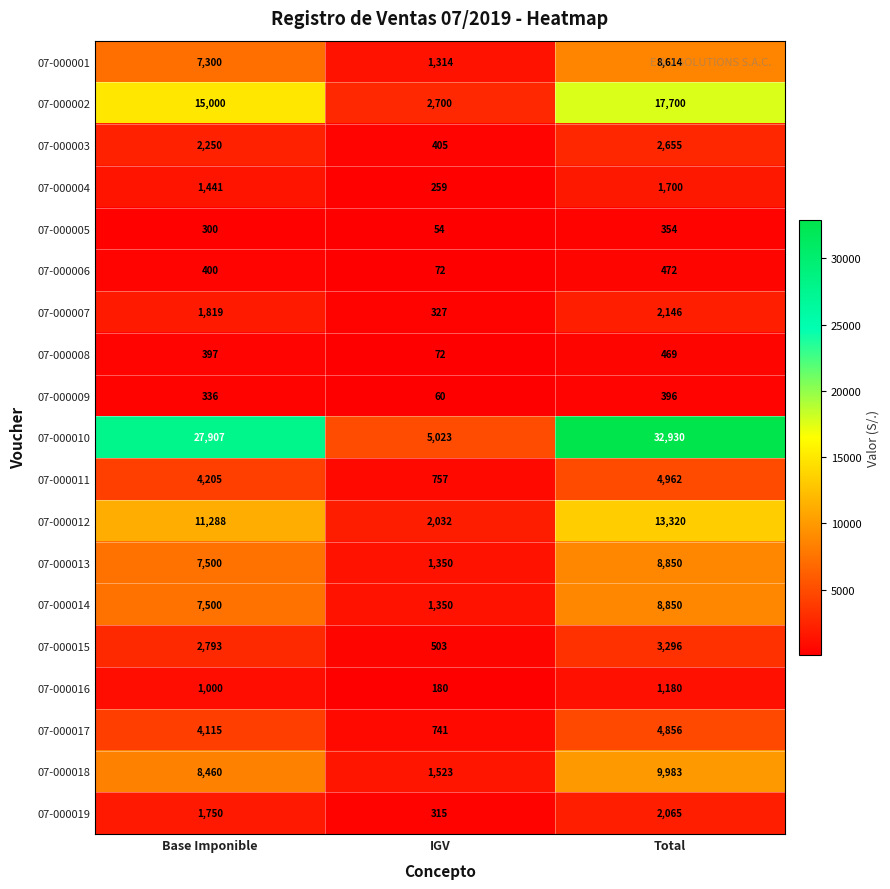

At which category is the sum across all series the highest?

Total